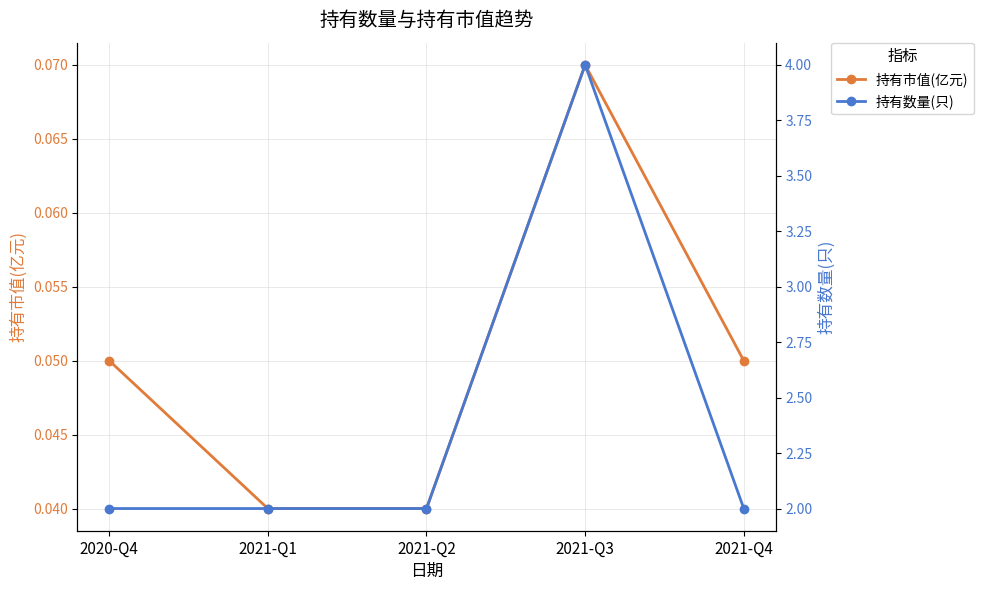

True or false: 持有市值(亿元) and 持有数量(只) intersect in this chart.

False